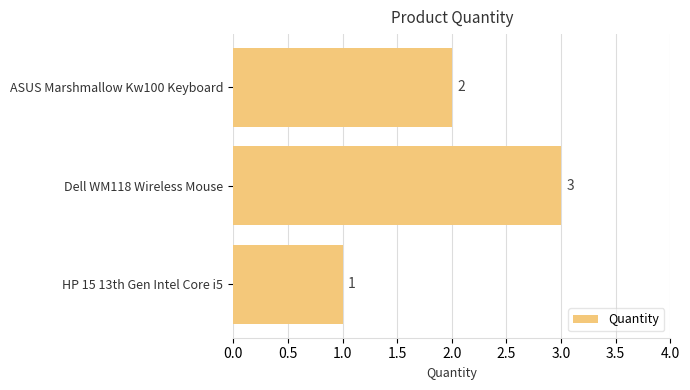

How many values are between 1 and 3?

3